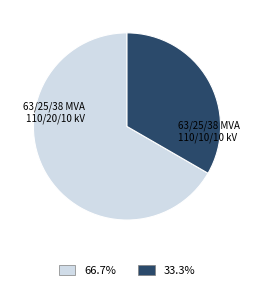

Does any single category account for the majority?

Yes